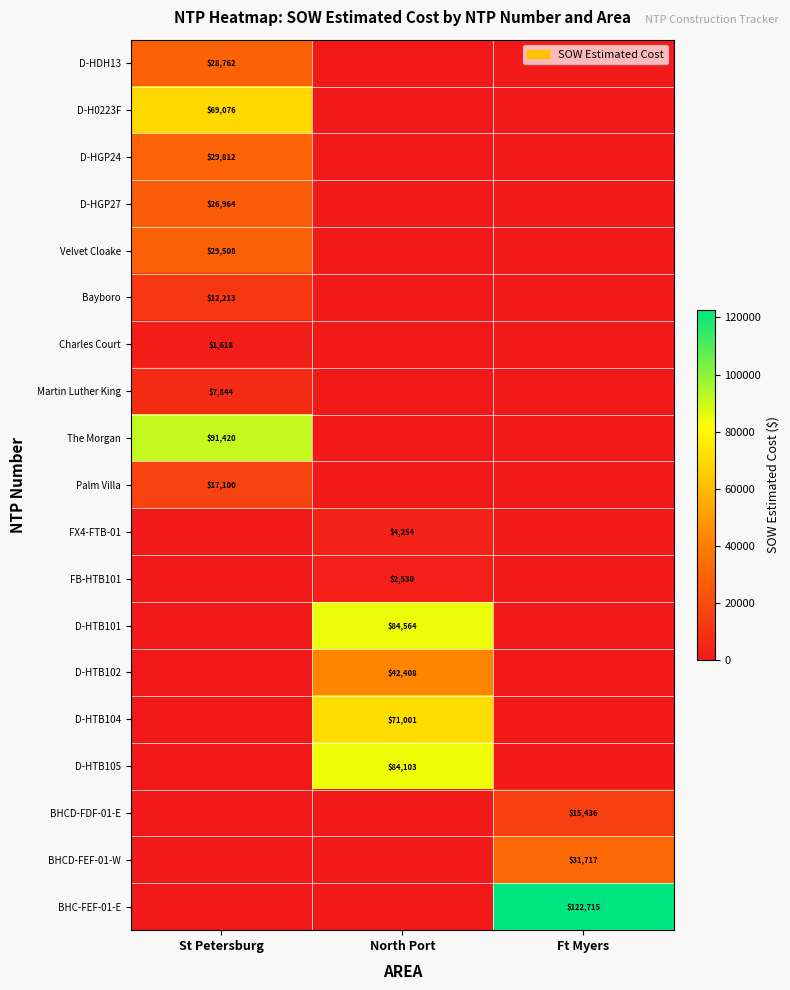

The The Morgan series shows 91420 at St Petersburg. True or false?

True